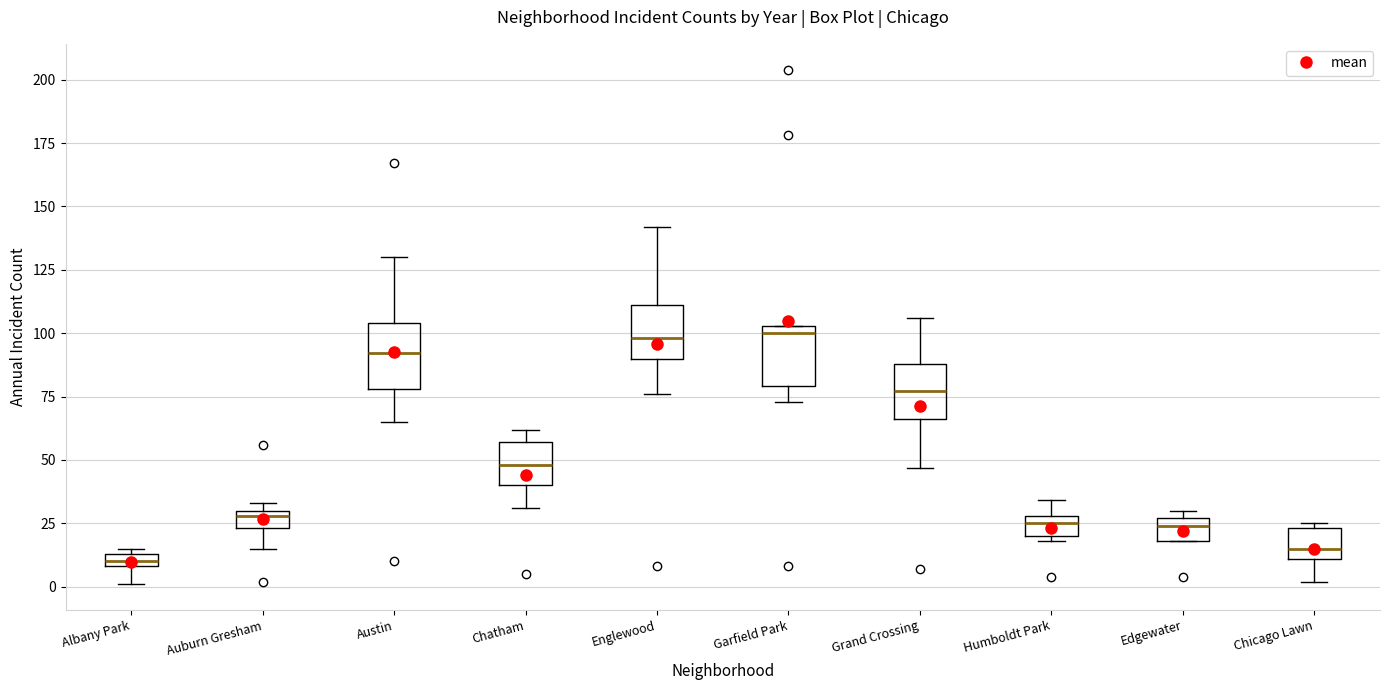

Where is the upper edge of the box for Englewood on the y-axis? The values are not printed on the chart, so give them approximately, as read against the axis.

110